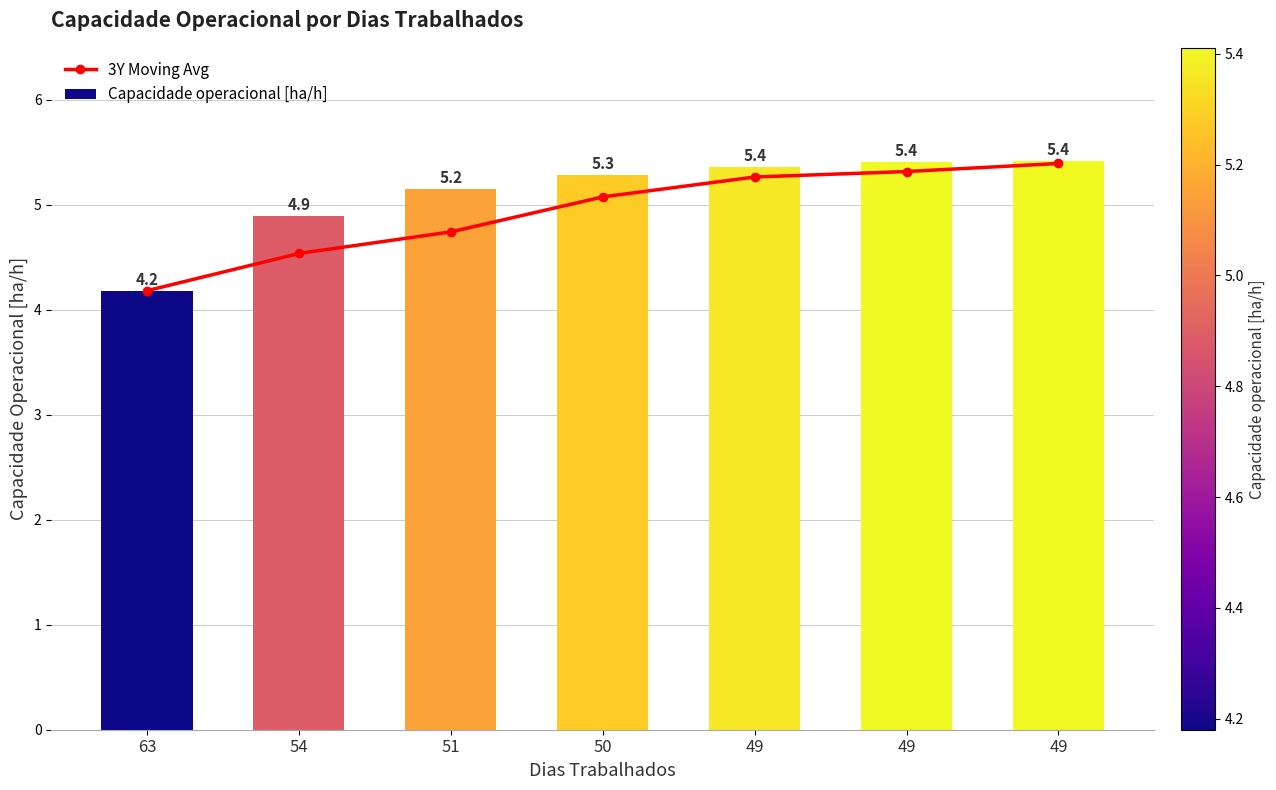

What is the value of the 3Y Moving Avg bar at the 4th from the left?

5.1